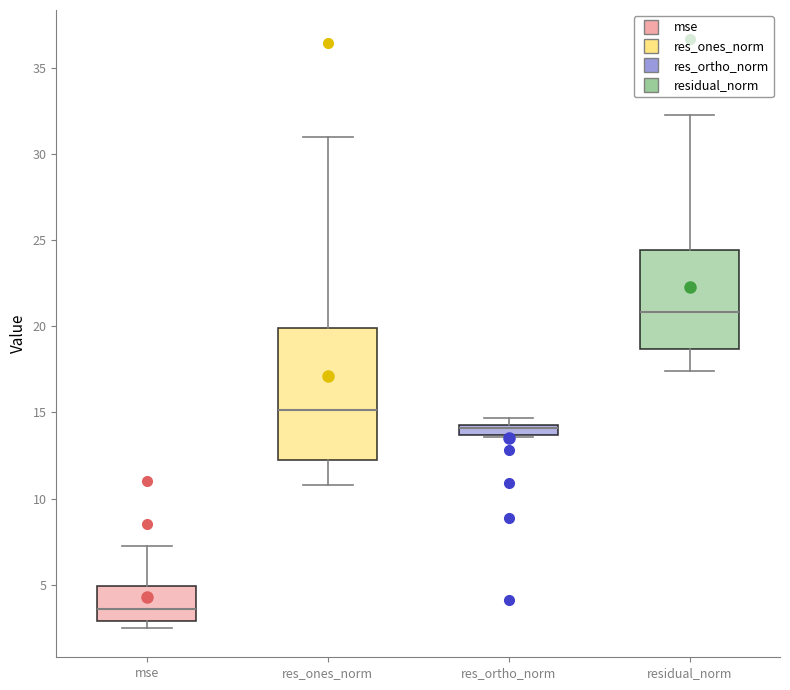

Which box is the tallest, from its lower edge to its upper edge?

res_ones_norm